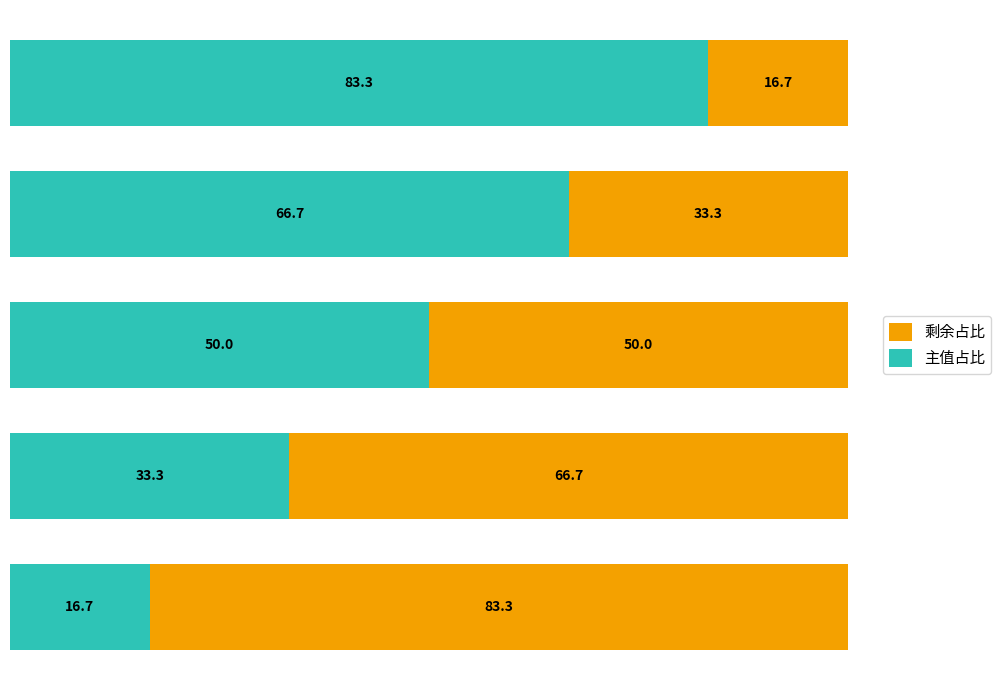

What is the maximum value for 主值占比?

83.3